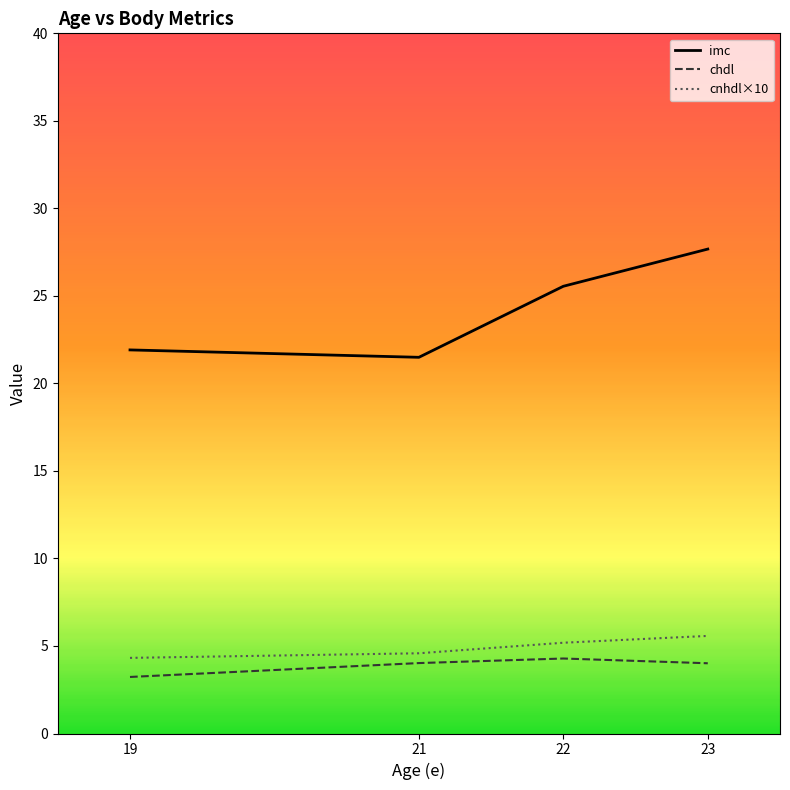

At which label does chdl reach its peak?

22